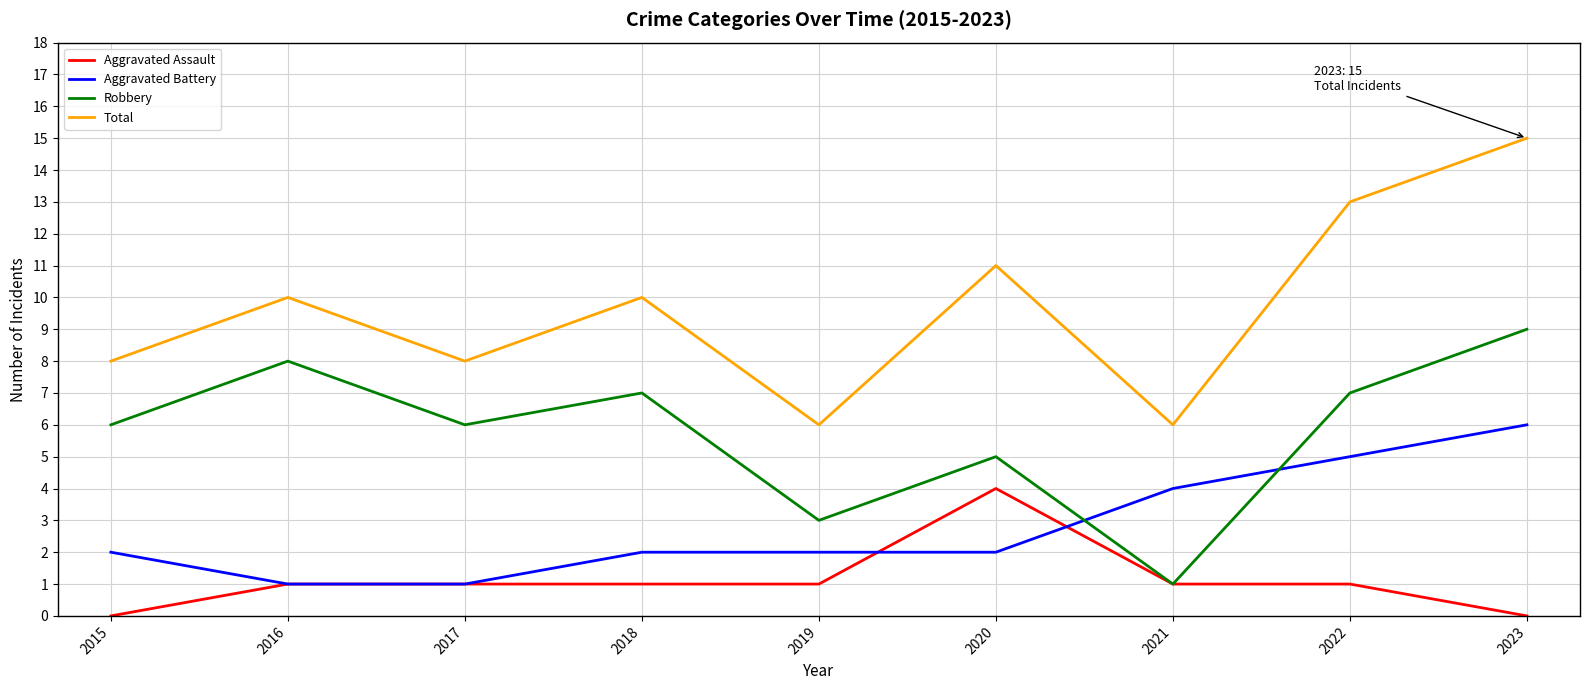

What are all the series names shown in the legend?

Aggravated Assault, Aggravated Battery, Robbery, Total